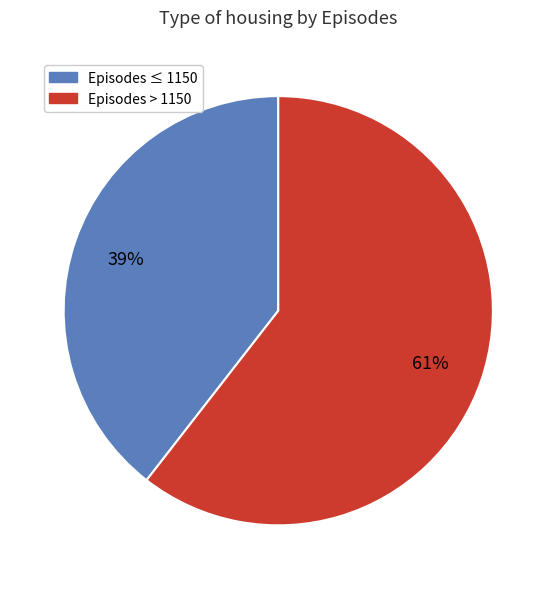

Does any single category account for the majority?

Yes